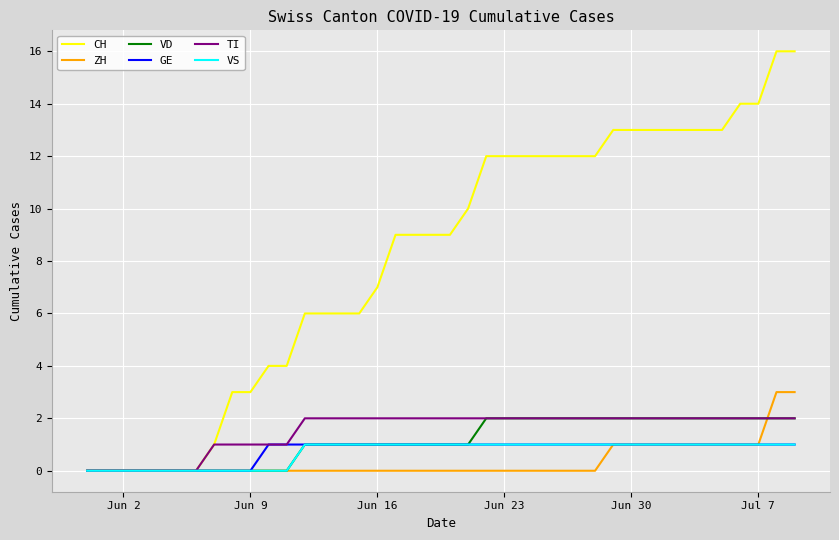

Which series has the largest range (max minus min)?

CH